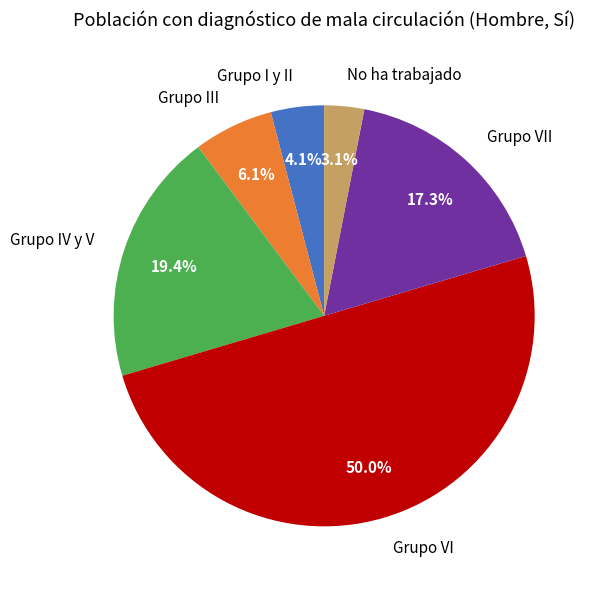

What portion of the pie excludes Grupo III?

93.9%